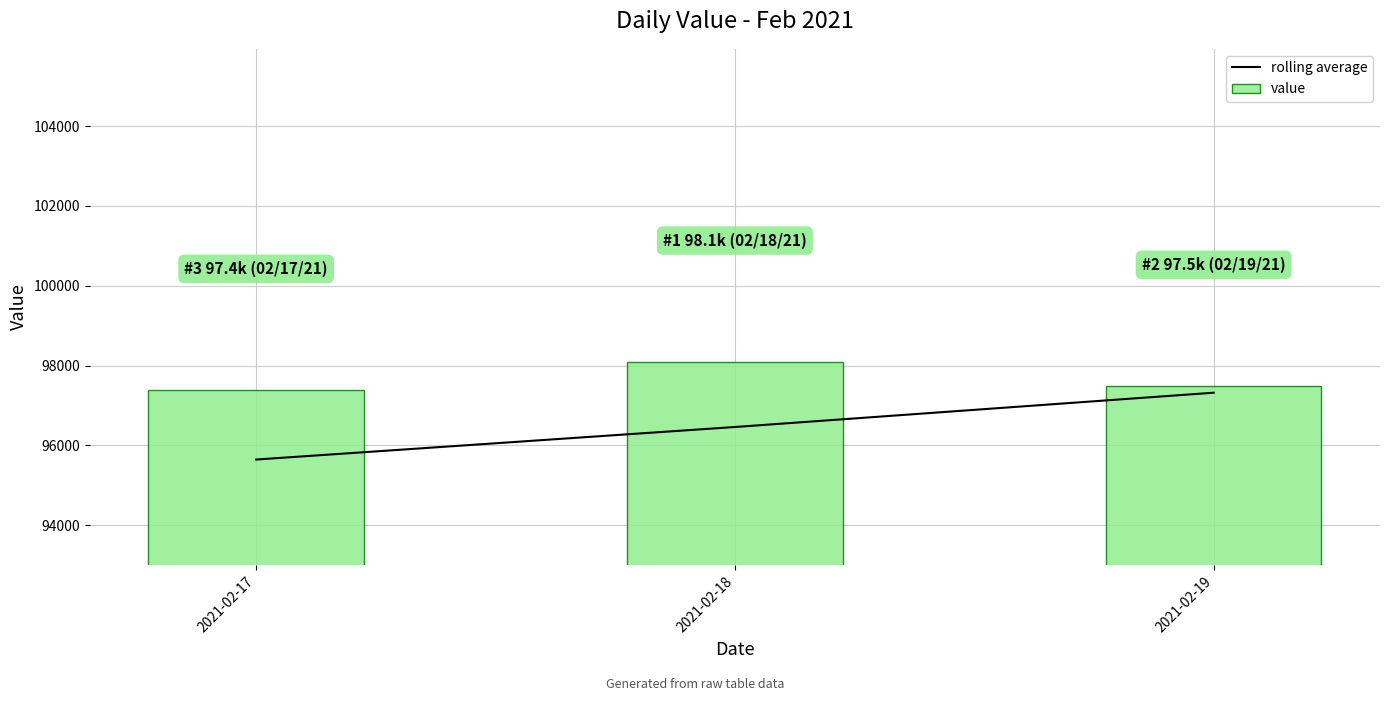

Rank the series at 2021-02-18 from highest to lowest value.

value, rolling average